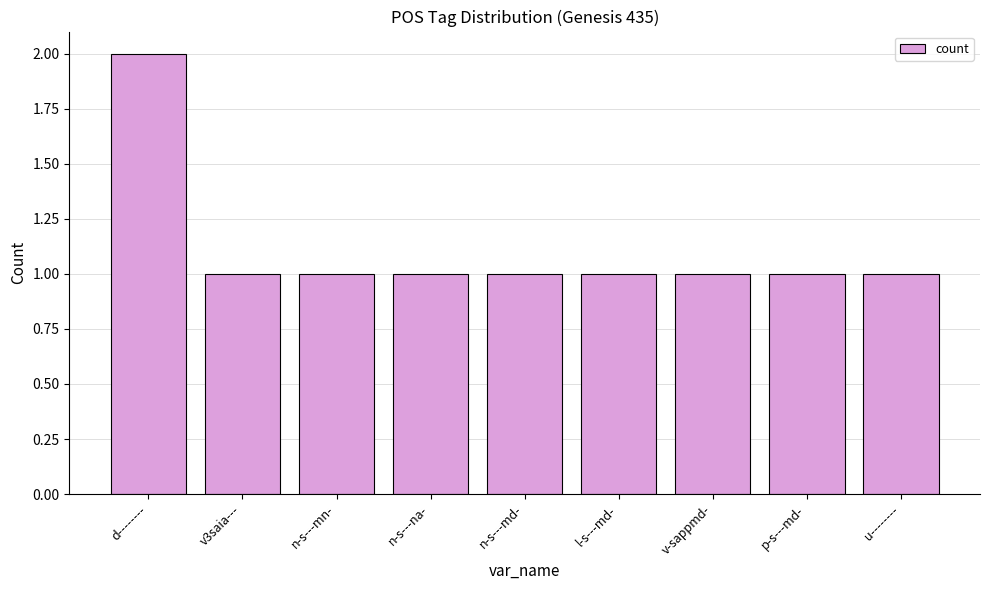

Which category has the highest value across all series?

d--------